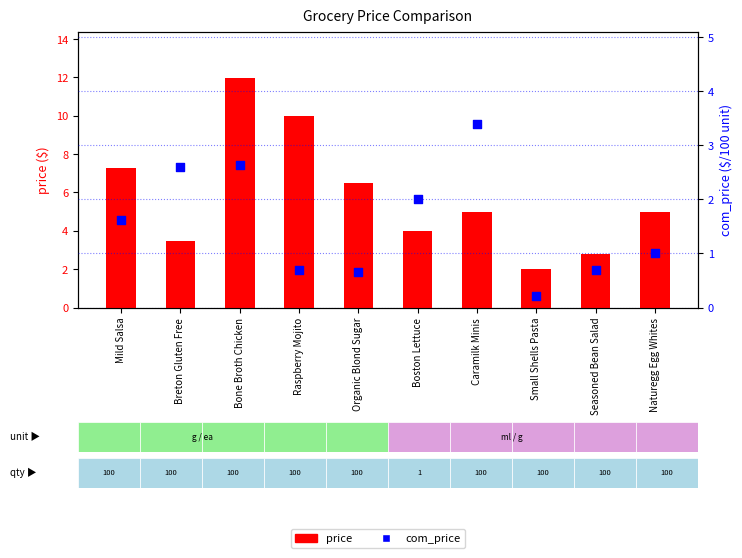

At how many categories does at least one series exceed 4?

6